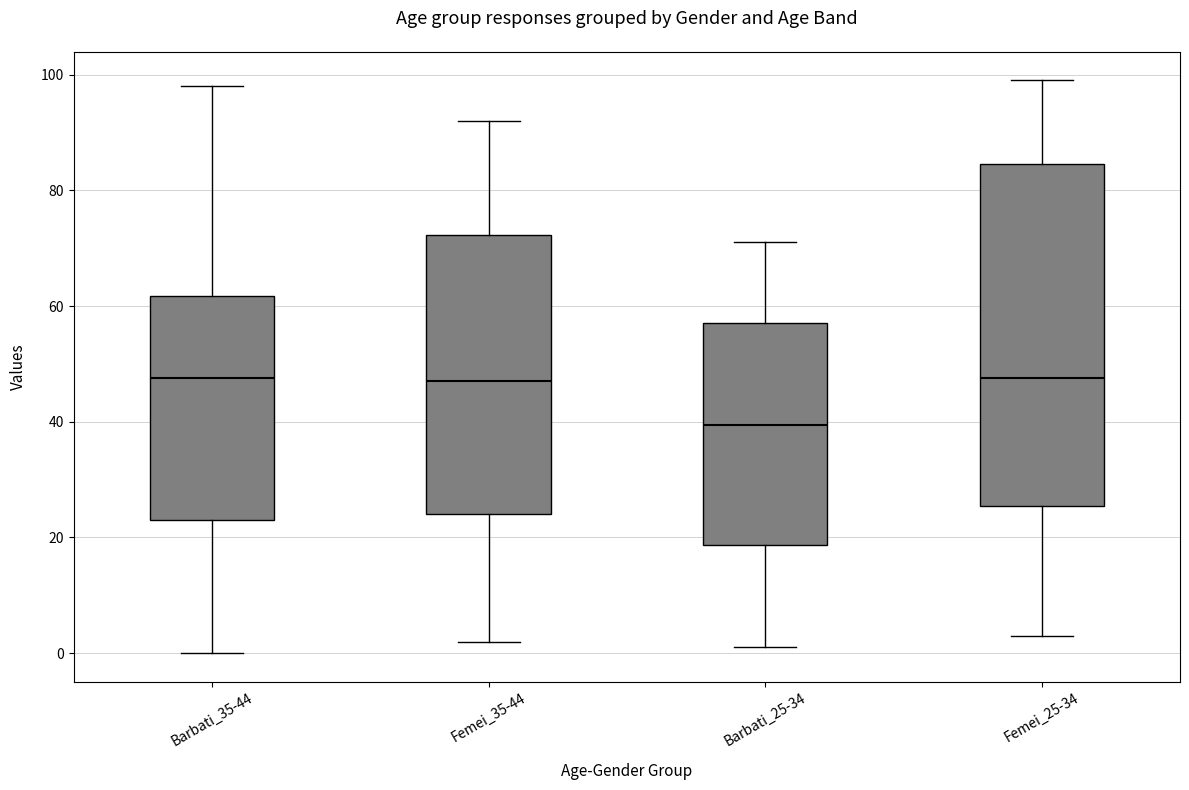

Comparing the boxes themselves (not the whiskers), which one is the tallest?

Femei_25-34